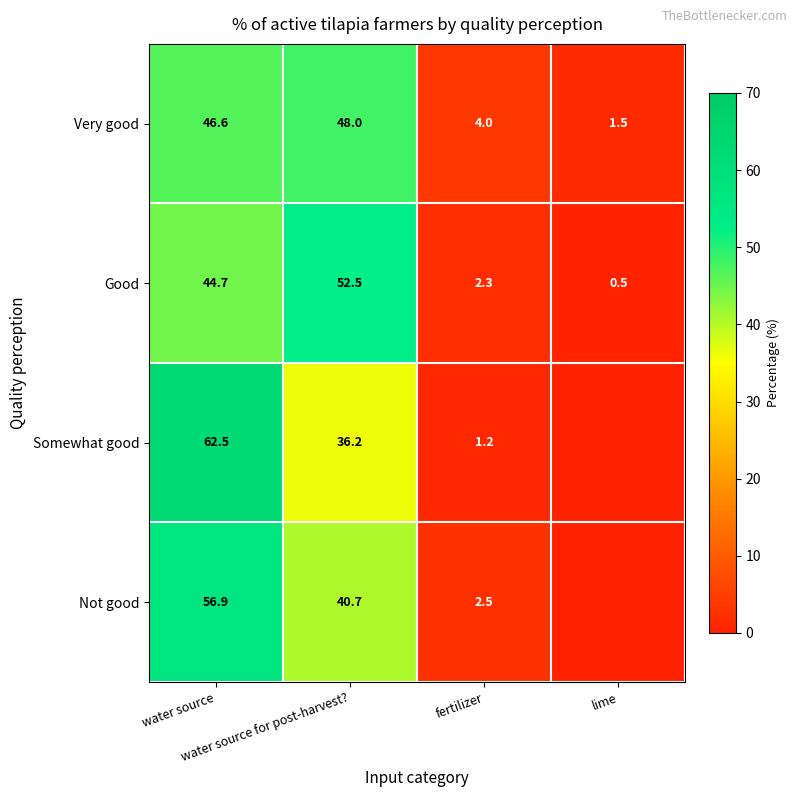

List the series in order of their peak value, lowest first.

Very good, Good, Not good, Somewhat good